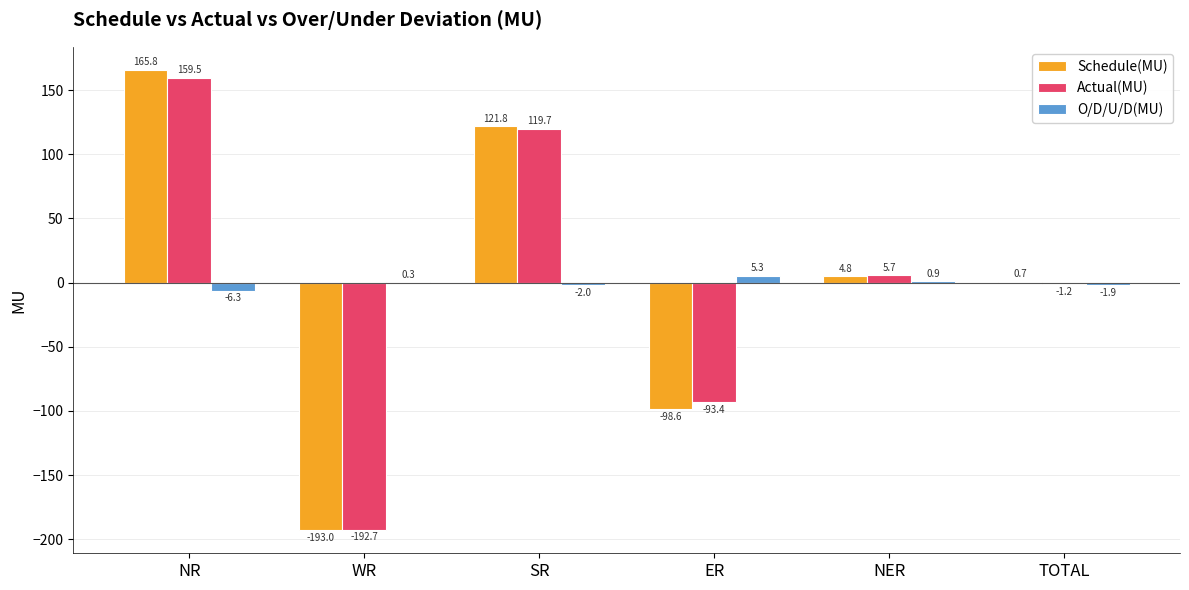

At which category is the sum across all series the highest?

NR